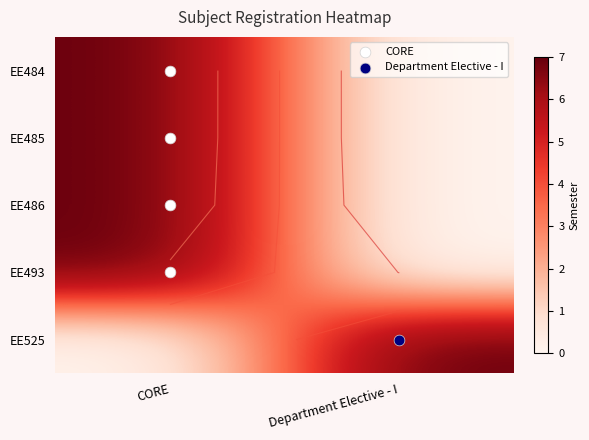

How many series are shown in this chart?

5